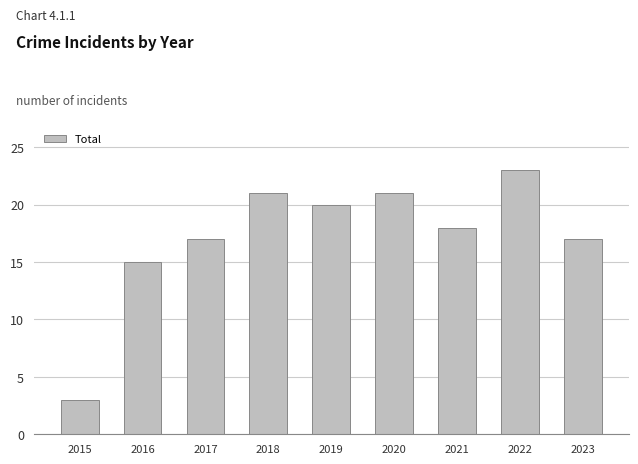

What is the minimum value shown in the chart?

3